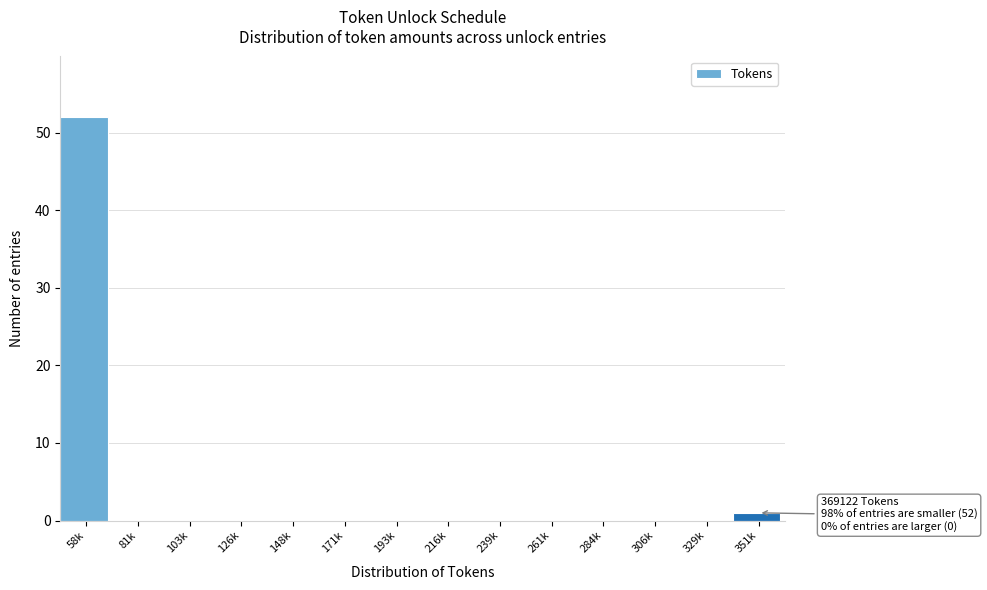

Reading left to right, transcribe all the data shown in this chart.

58k=52	81k=0	103k=0	126k=0	148k=0	171k=0	193k=0	216k=0	239k=0	261k=0	284k=0	306k=0	329k=0	351k=1